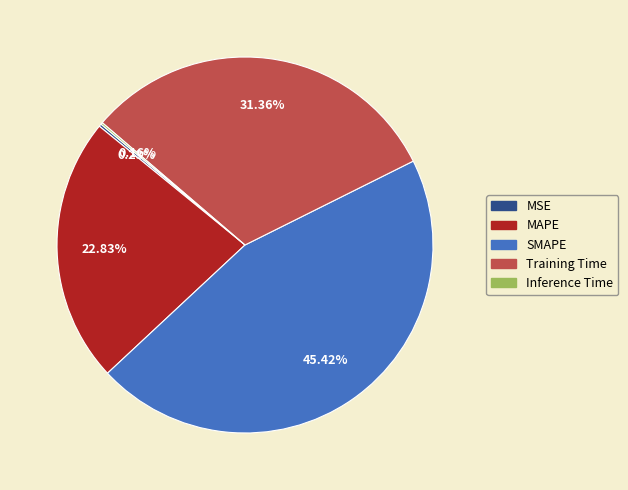

To the nearest percent, what percentage of the pie is SMAPE?

45%